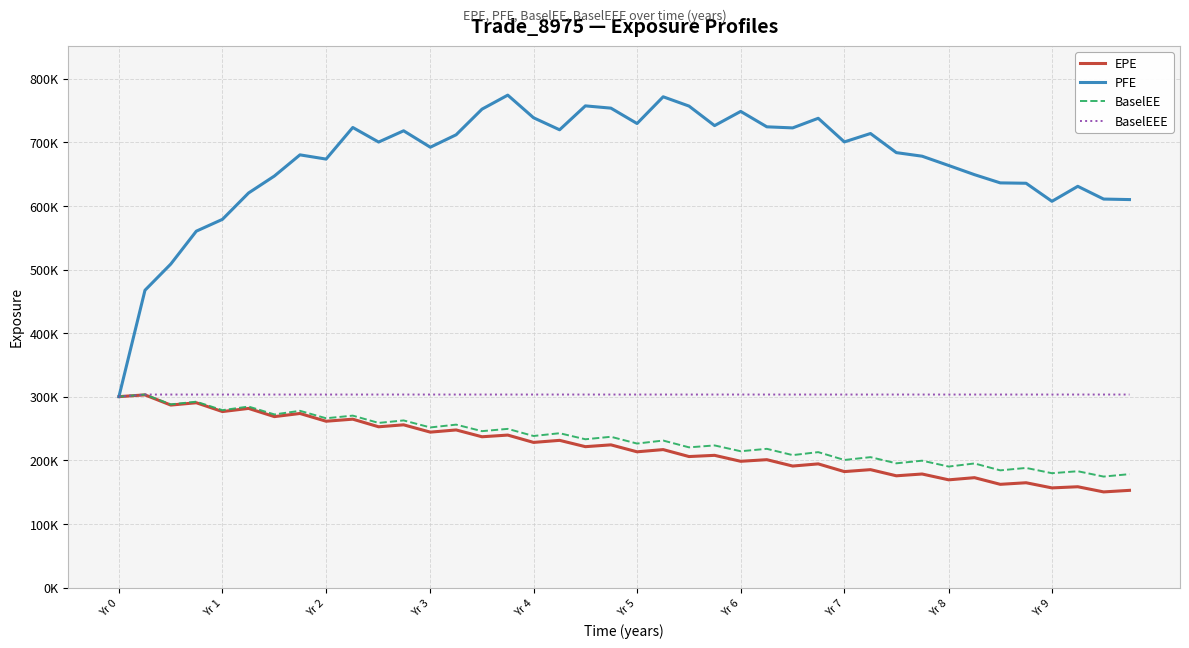

Does the chart display data point markers on the line(s)?

No